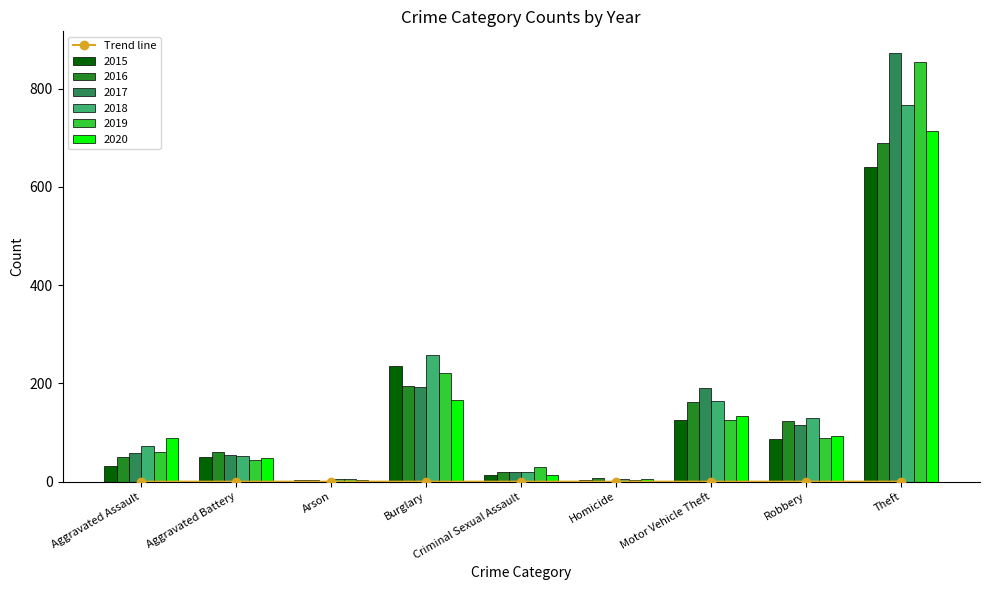

What is the label of the 9th bar from the right?

Aggravated Assault